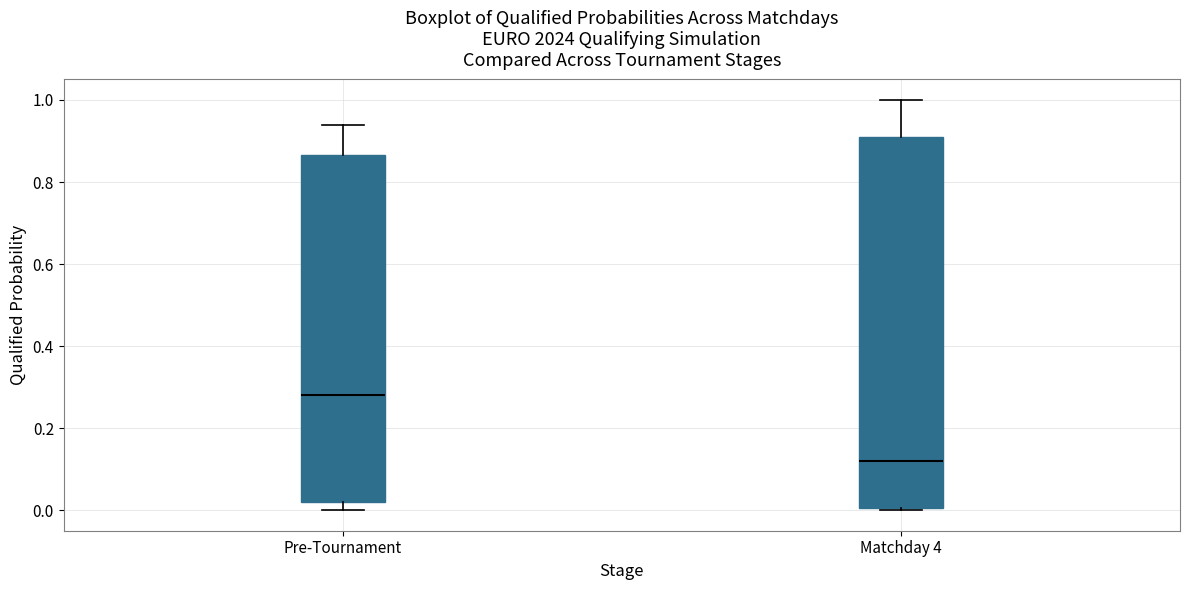

Reading left to right, transcribe this box plot: for each box, give where its median line is, the range the box spans, and where its two whiskers end, as read against the y-axis. The values are not printed on the chart, so give them approximately, as read against the axis.

Pre-Tournament: median 0.28, box 0.02 to 0.86, whiskers 0.00 to 0.94
Matchday 4: median 0.12, box 0.00 to 0.92, whiskers 0.00 to 1.00